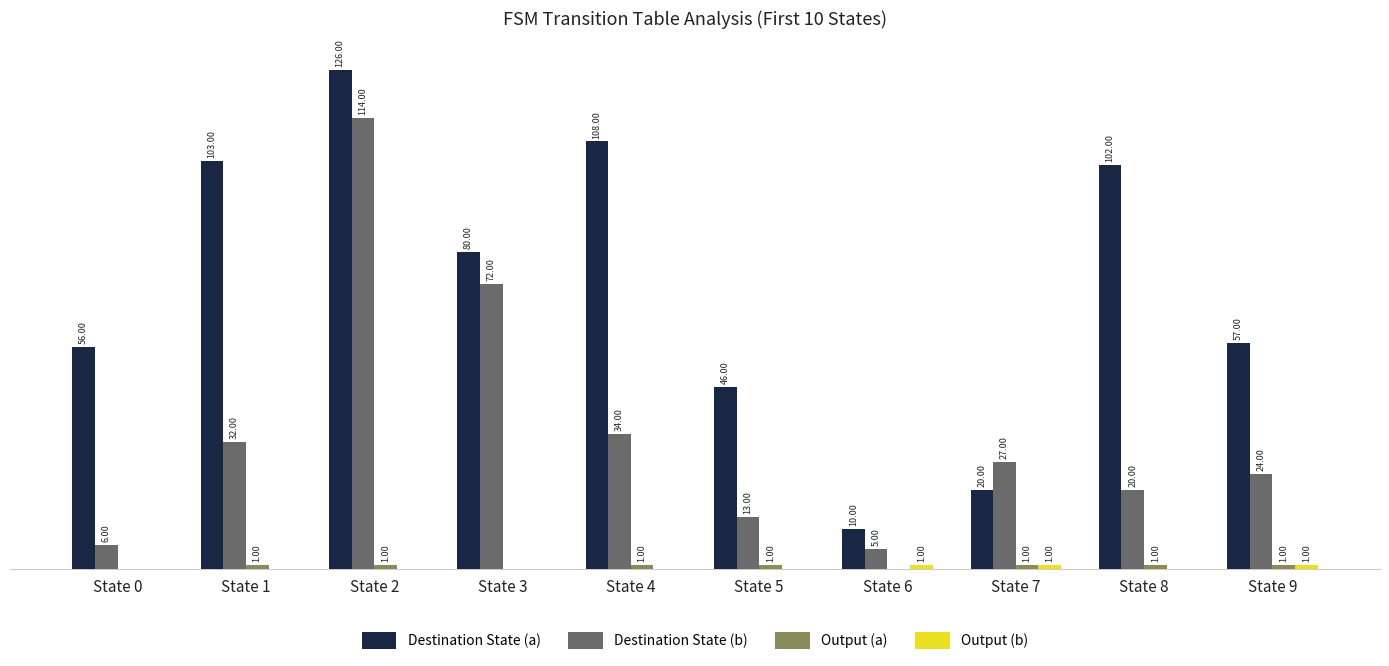

Which series changed the most between State 6 and State 8?

Destination State (a)